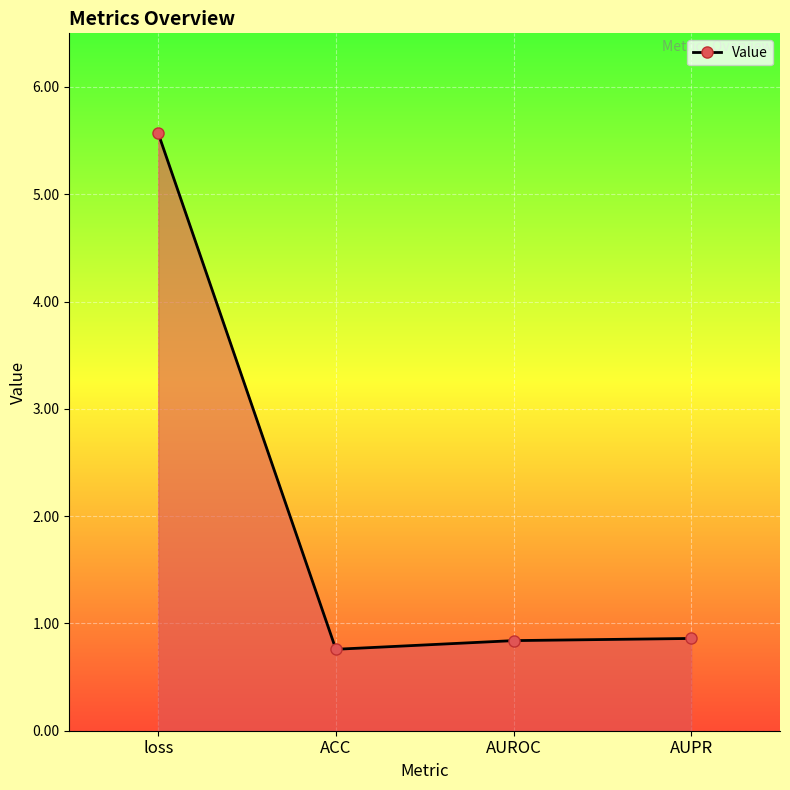

What is the sum of the values at AUROC and AUPR?

1.7